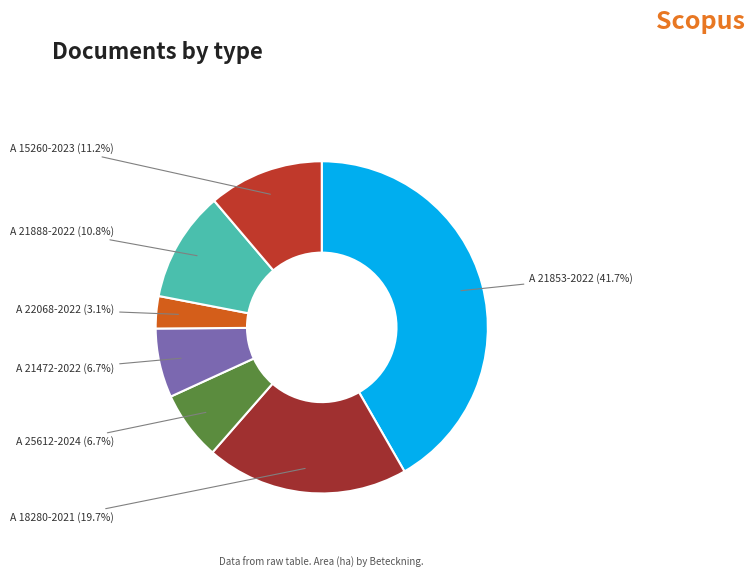

Is there a majority slice in this chart?

No